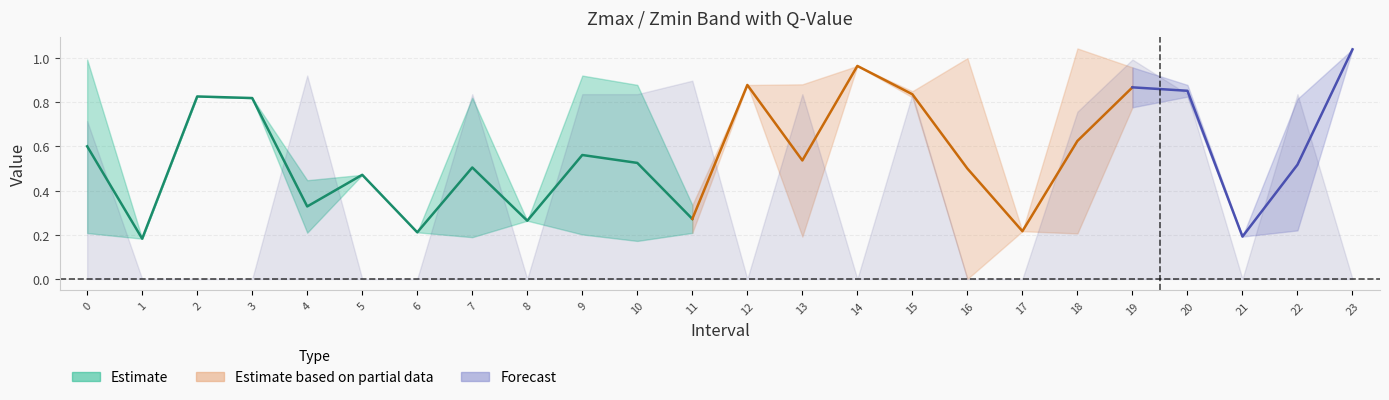

Reading left to right, transcribe all the data shown in this chart.

Zmax: 0=1.0	1=0.2	2=0.8	3=0.8	4=0.4	5=0.5	6=0.2	7=0.8	8=0.3	9=0.9	10=0.9	11=0.3	12=0.9	13=0.9	14=1.0	15=0.9	16=1.0	17=0.2	18=1.0	19=1.0	20=0.9	21=0.2	22=0.8	23=1.0
Zmin: 0=0.2	1=0.2	2=0.8	3=0.8	4=0.2	5=0.5	6=0.2	7=0.2	8=0.3	9=0.2	10=0.2	11=0.2	12=0.9	13=0.2	14=1.0	15=0.8	16=0.0	17=0.2	18=0.2	19=0.8	20=0.8	21=0.2	22=0.2	23=1.0
q_value: 0=0.7	1=0.0	2=0.0	3=0.0	4=0.9	5=0.0	6=0.0	7=0.8	8=0.0	9=0.8	10=0.8	11=0.9	12=0.0	13=0.8	14=0.0	15=0.8	16=0.0	17=0.0	18=0.8	19=1.0	20=0.8	21=0.0	22=0.8	23=0.0